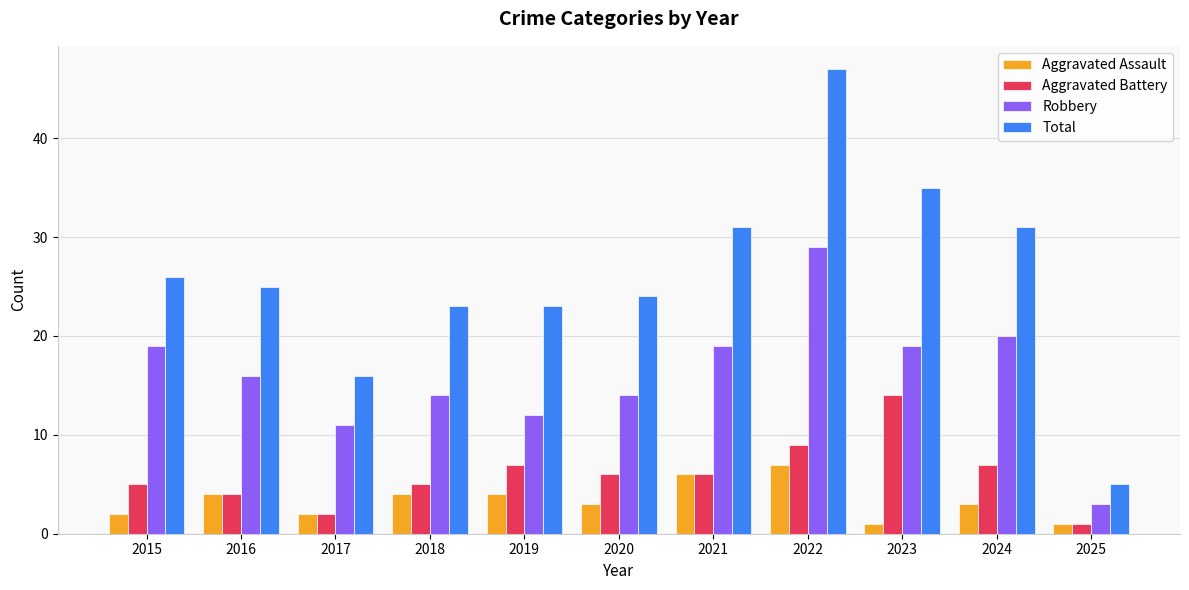

What is the value of the Total bar at the 6th from the left?

24